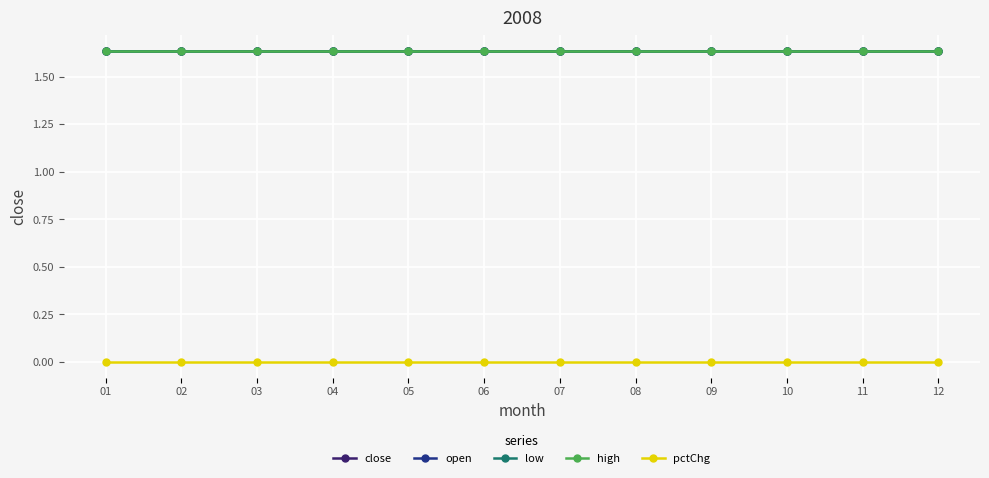

Is this an area chart (filled region under the line)?

No